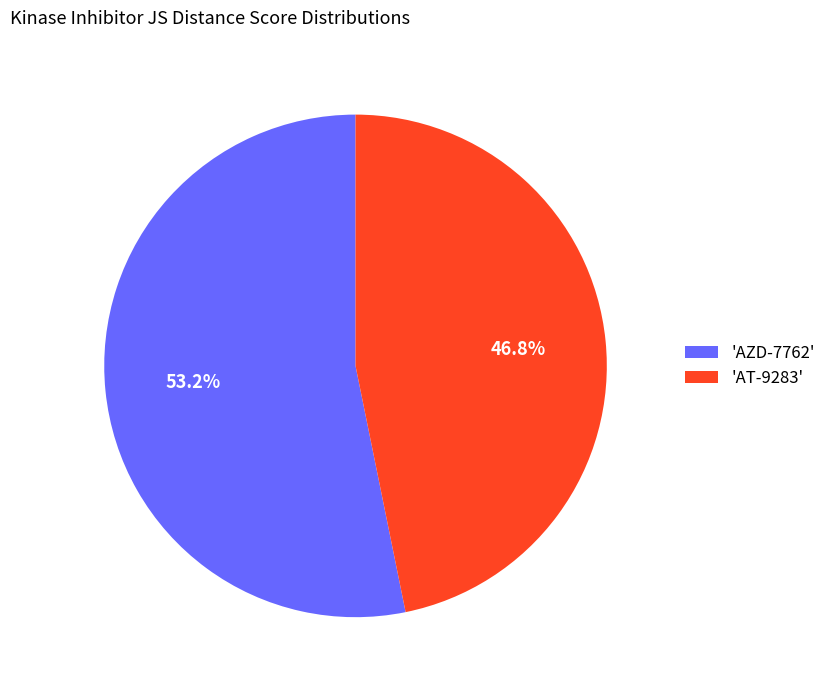

Which category accounts for the majority?

'AZD-7762'